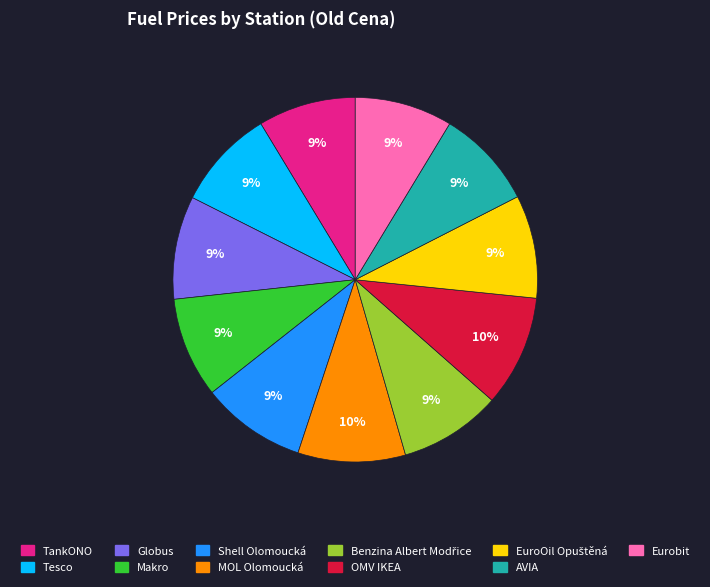

Is the sum of Tesco and OMV IKEA greater than half?

No